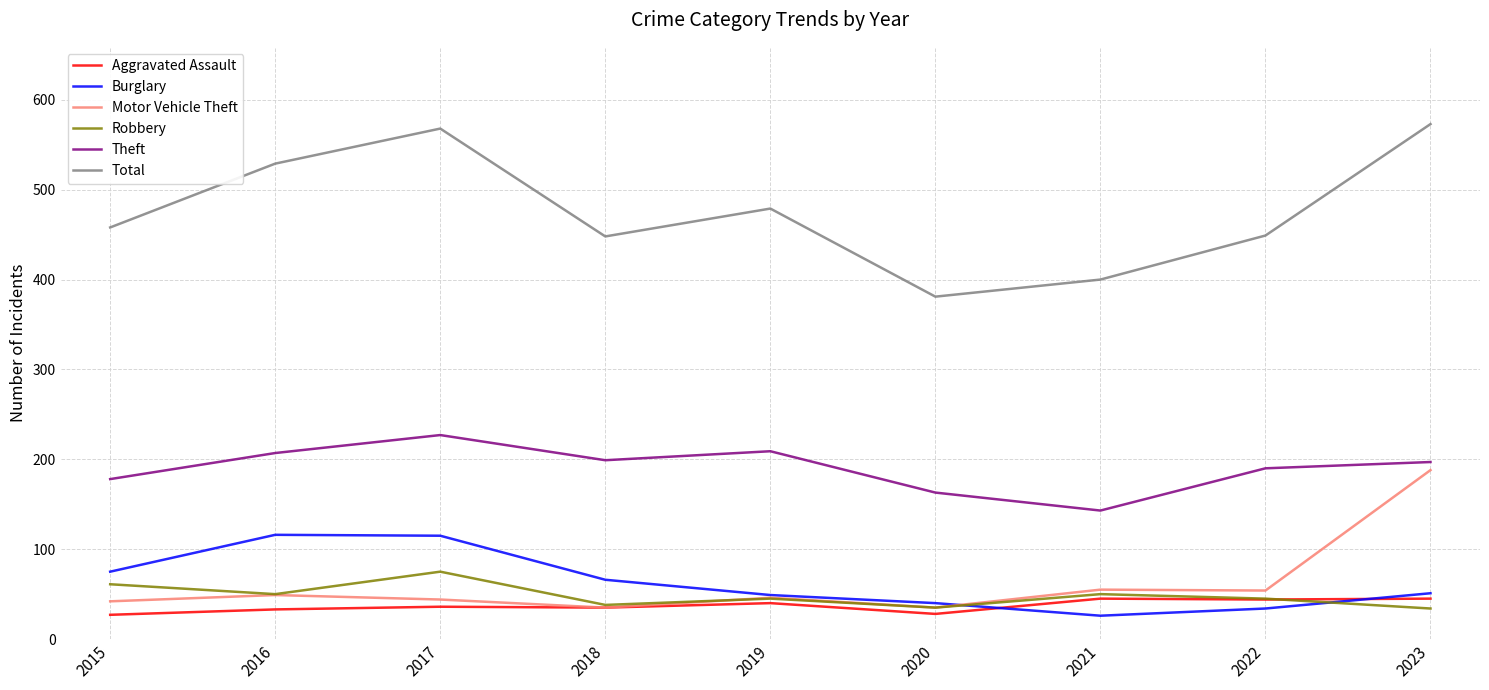

How many lines are shown in the chart?

6